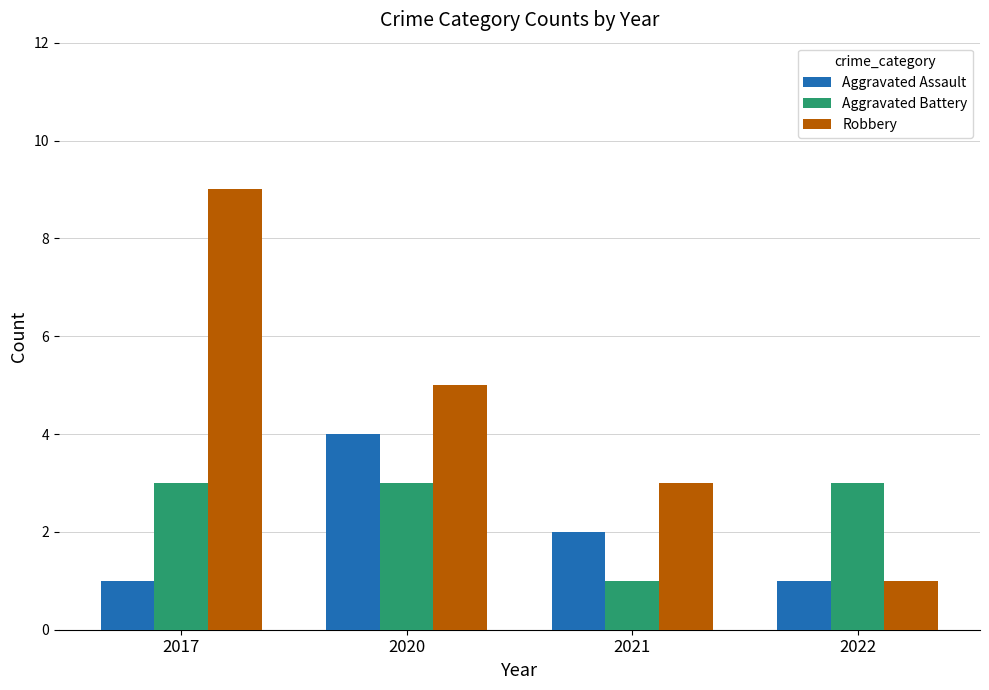

Where is Aggravated Assault nearest to the value 2?

2021